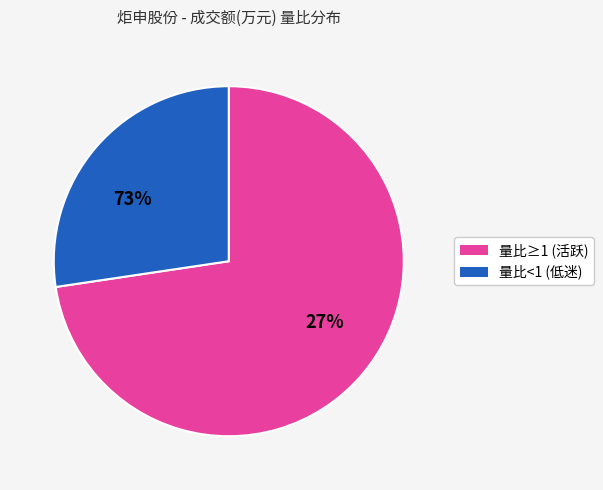

Is the sum of 7241 and 5737 greater than half?

No